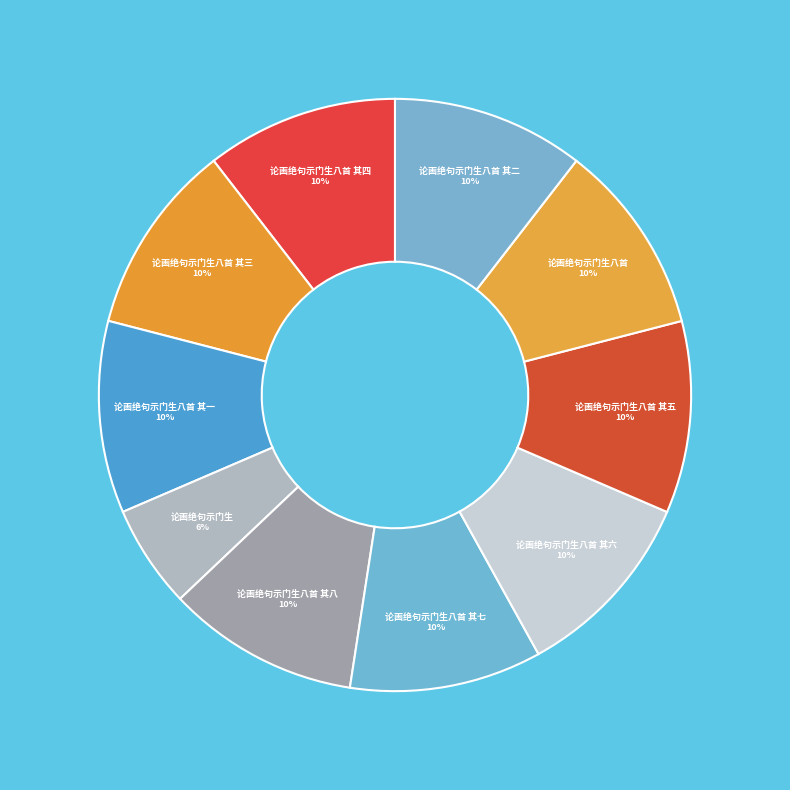

Does 论画绝句示门生 represent more than half of the total?

No